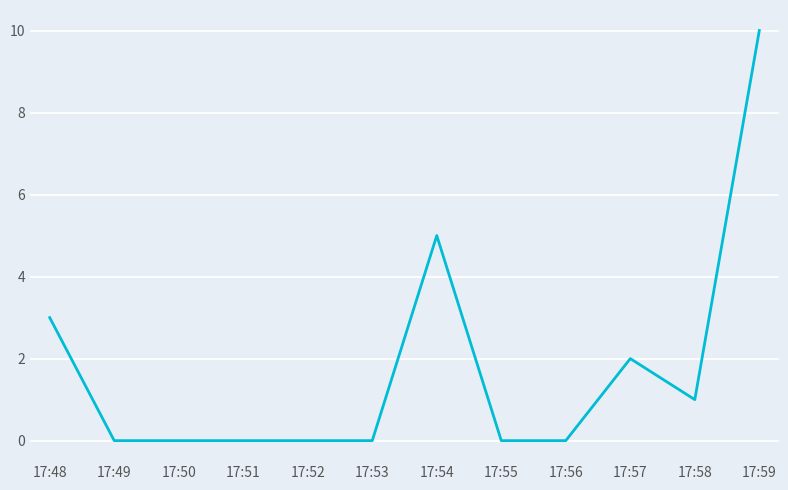

What is the sum of the values at 17:52 and 17:57?

2